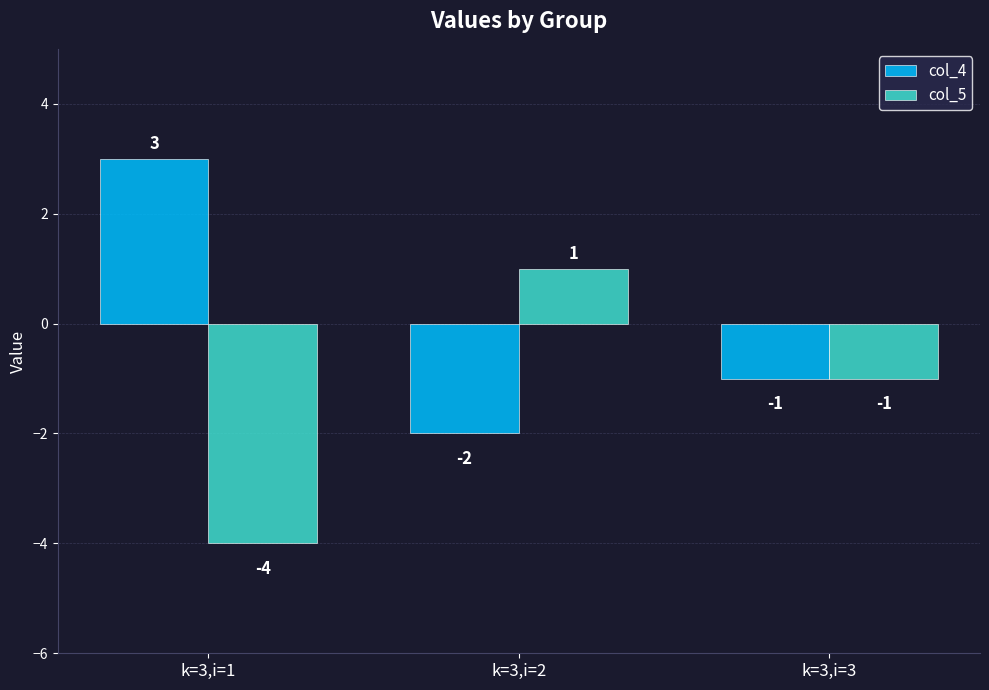

How many bars are there in each group?

2